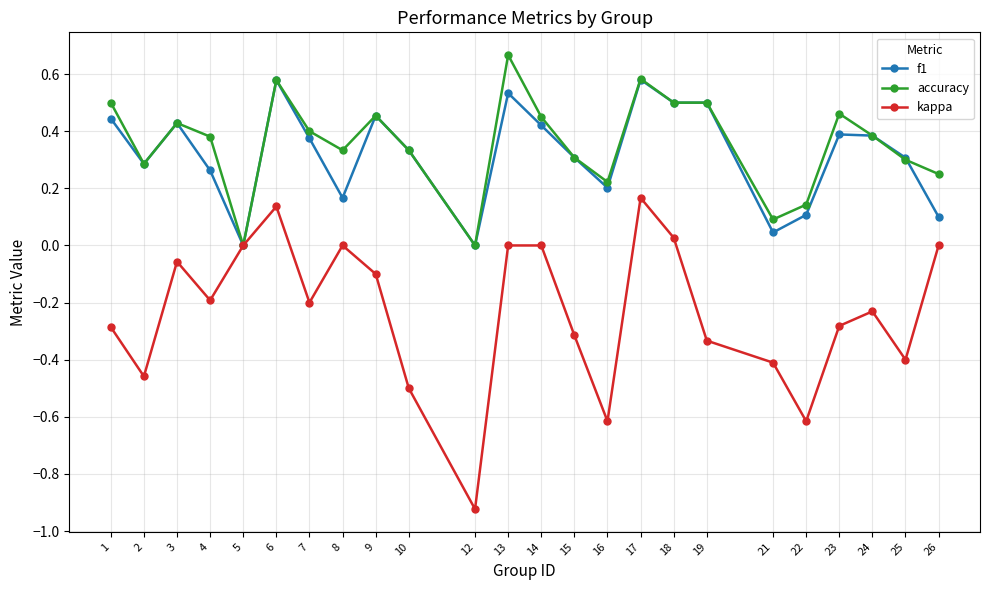

The value of accuracy at 3 is 0.1. True or false?

False